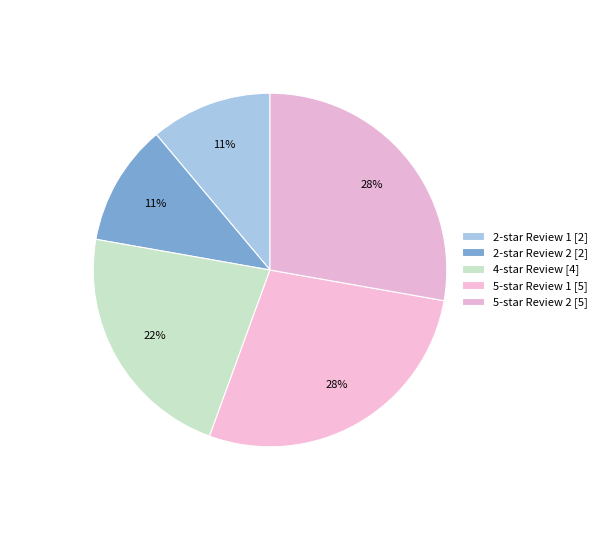

What is the smallest slice in the pie chart?

2